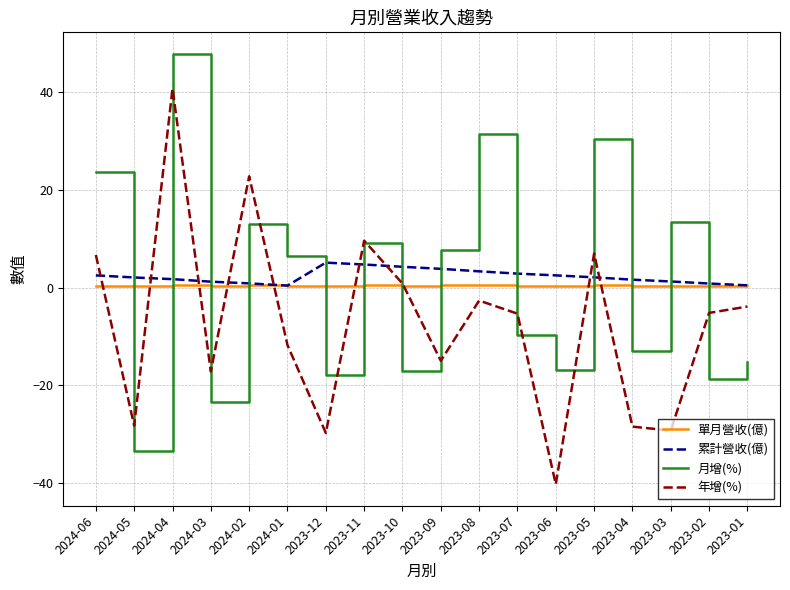

True or false: 單月營收(億) has more than 2 points higher than both neighbors.

True